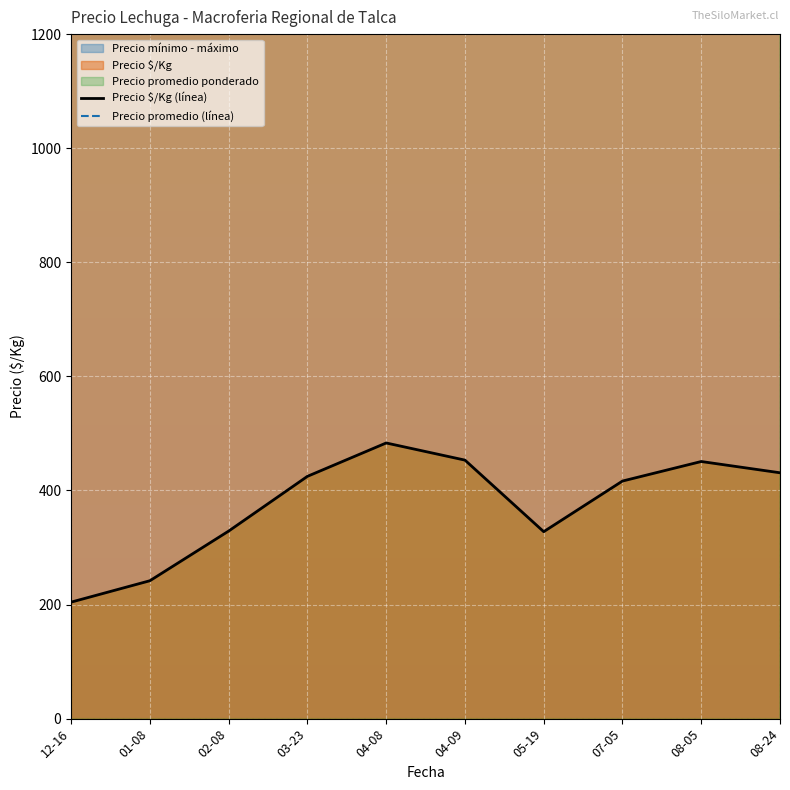

At which category does Precio $/Kg (línea) reach its first local peak?

04-08